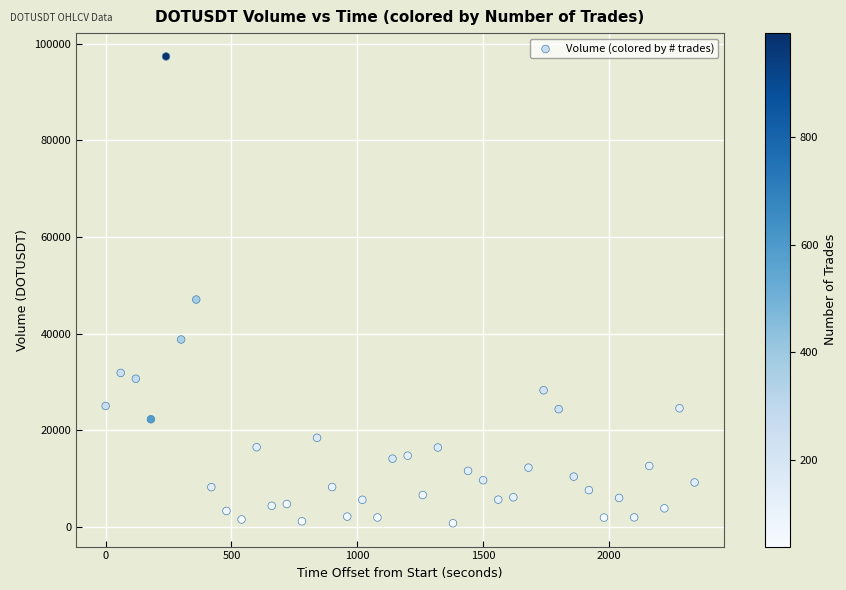

What is the range of Y values (max minus min)?

96632.6